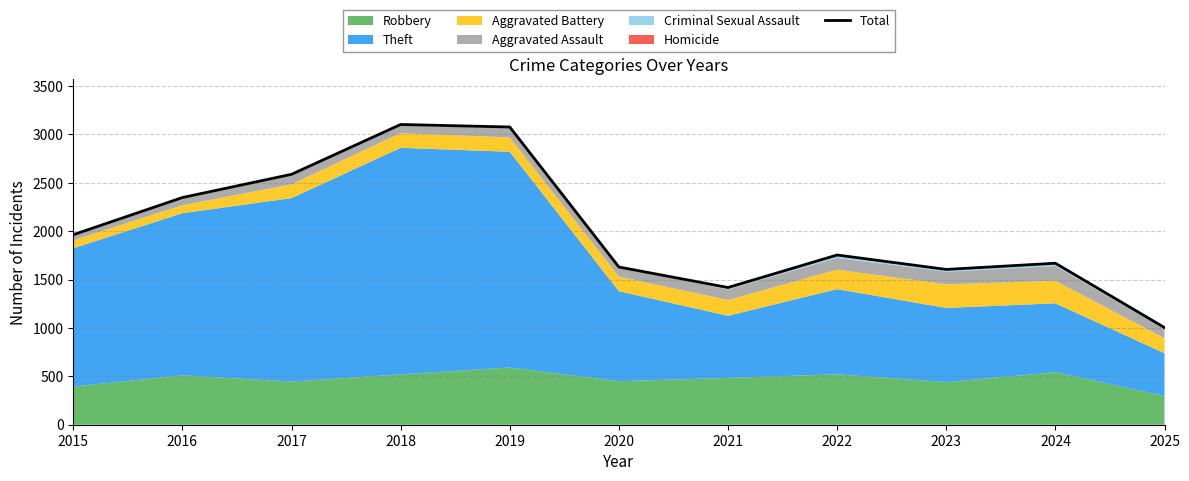

At which category does the data reach its first local peak?

2018